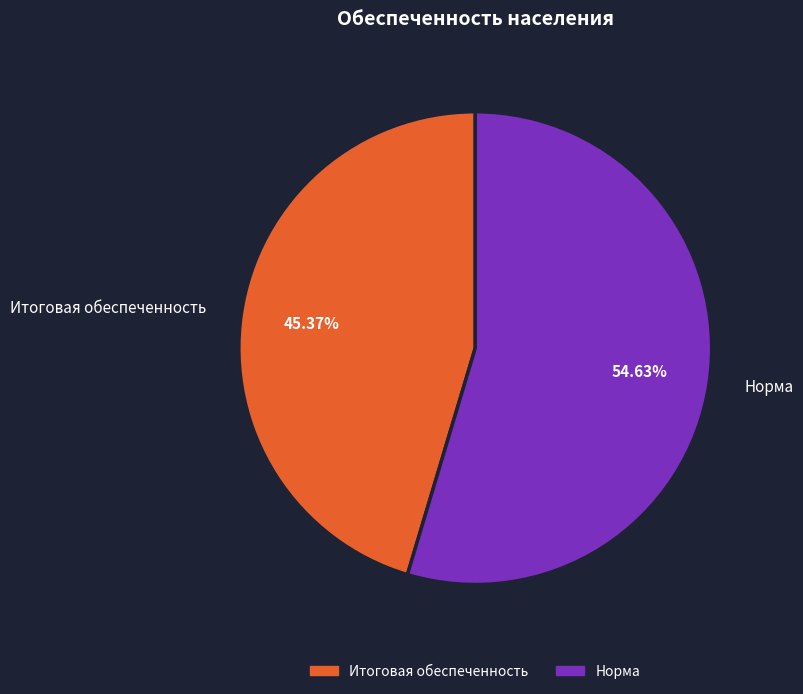

Approximately how many times larger is the value at Норма compared to Итоговая обеспеченность?

1.2